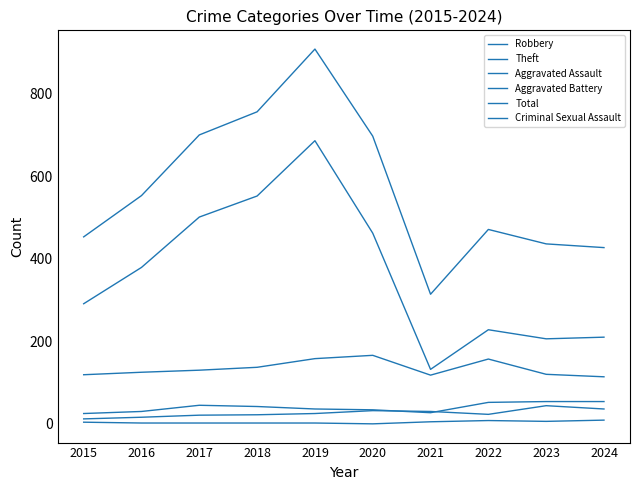

True or false: Aggravated Assault and Total cross at least once.

False